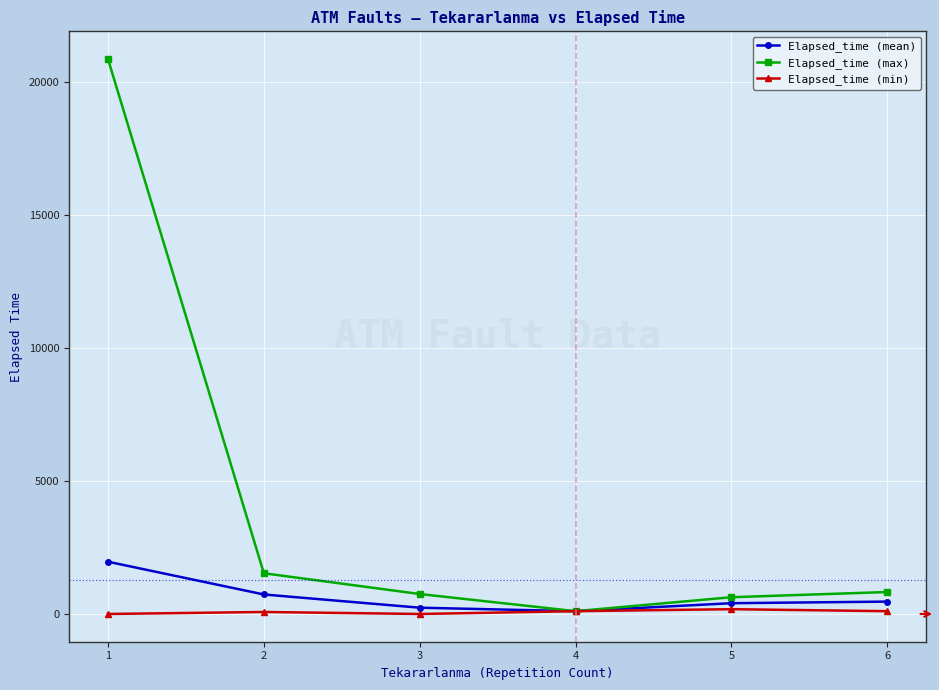

True or false: Elapsed_time (max) has more than 2 points higher than both neighbors.

False